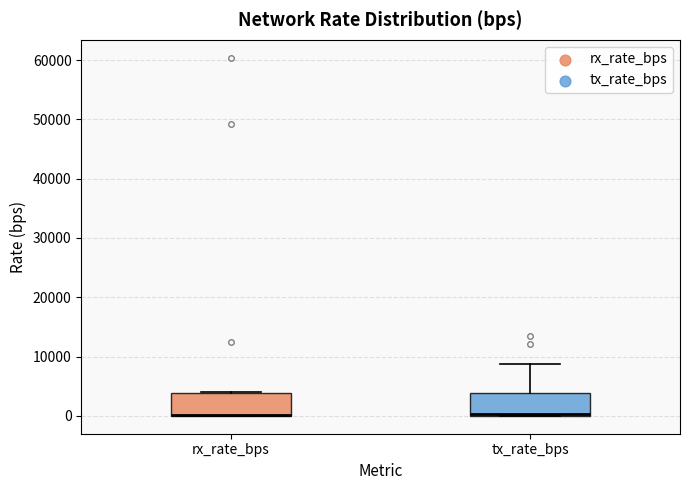

Reading left to right, transcribe this box plot: for each box, give where its median line is, the range the box spans, and where its two whiskers end, as read against the y-axis. The values are not printed on the chart, so give them approximately, as read against the axis.

rx_rate_bps: median 0 (drawn on the box's lower edge), box 0 to 4000, whiskers 0 to 4000 (just above the box's upper edge)
tx_rate_bps: median 0 (drawn on the box's lower edge), box 0 to 4000, whiskers 0 to 9000